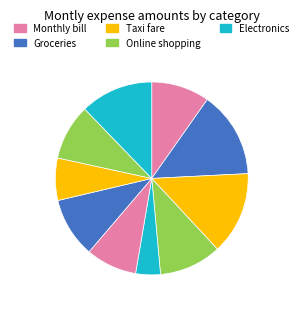

How many slices are in this pie chart?

10